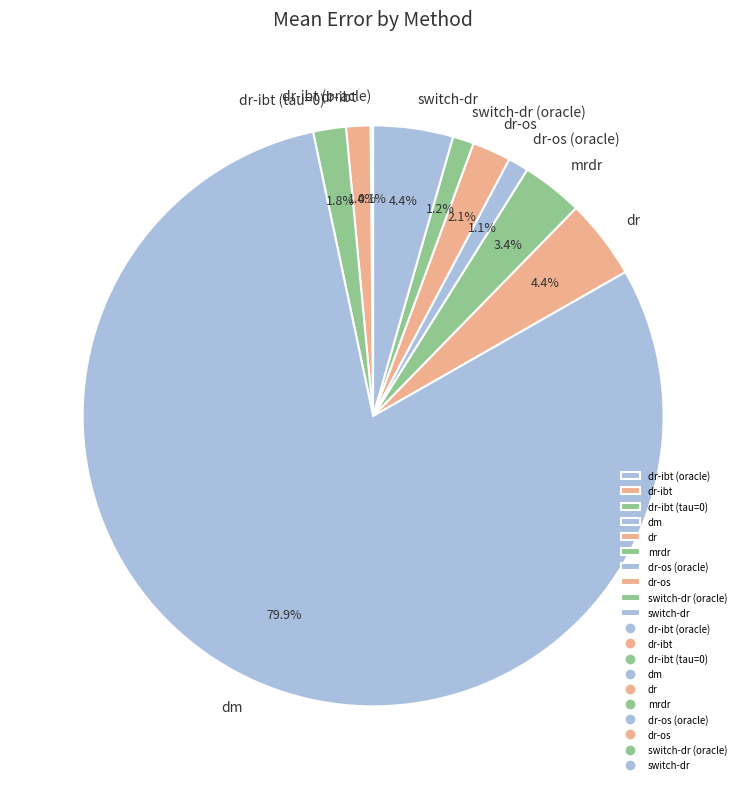

Do dr-os and dr-ibt (tau=0) together represent more than half of the pie?

No